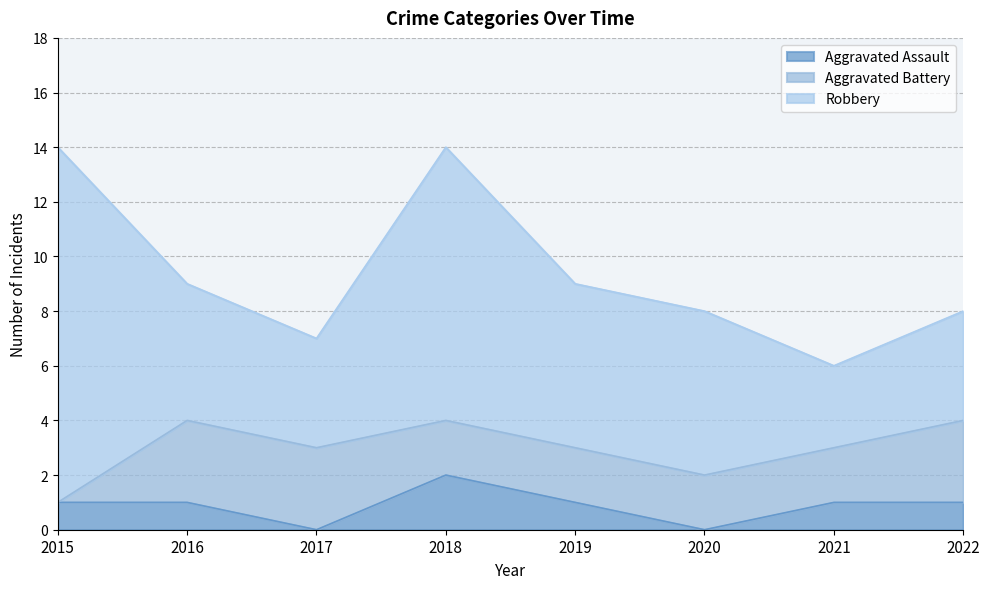

Which series has the largest total across all categories?

Robbery